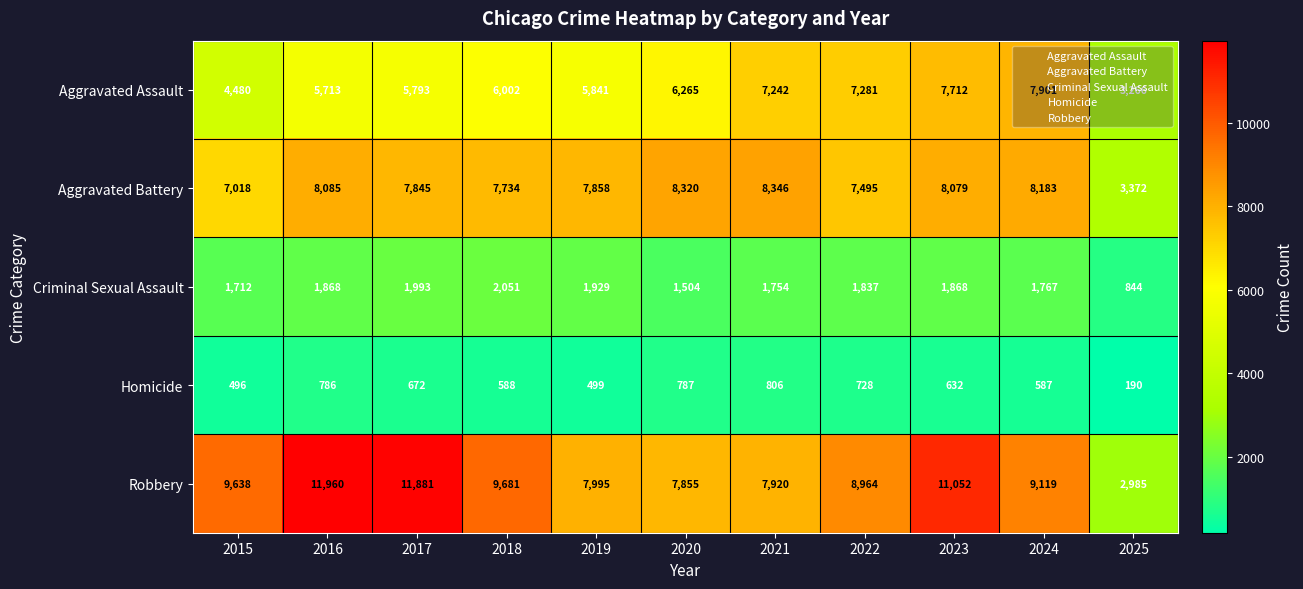

Rank the series at 2022 from highest to lowest value.

Robbery, Aggravated Battery, Aggravated Assault, Criminal Sexual Assault, Homicide